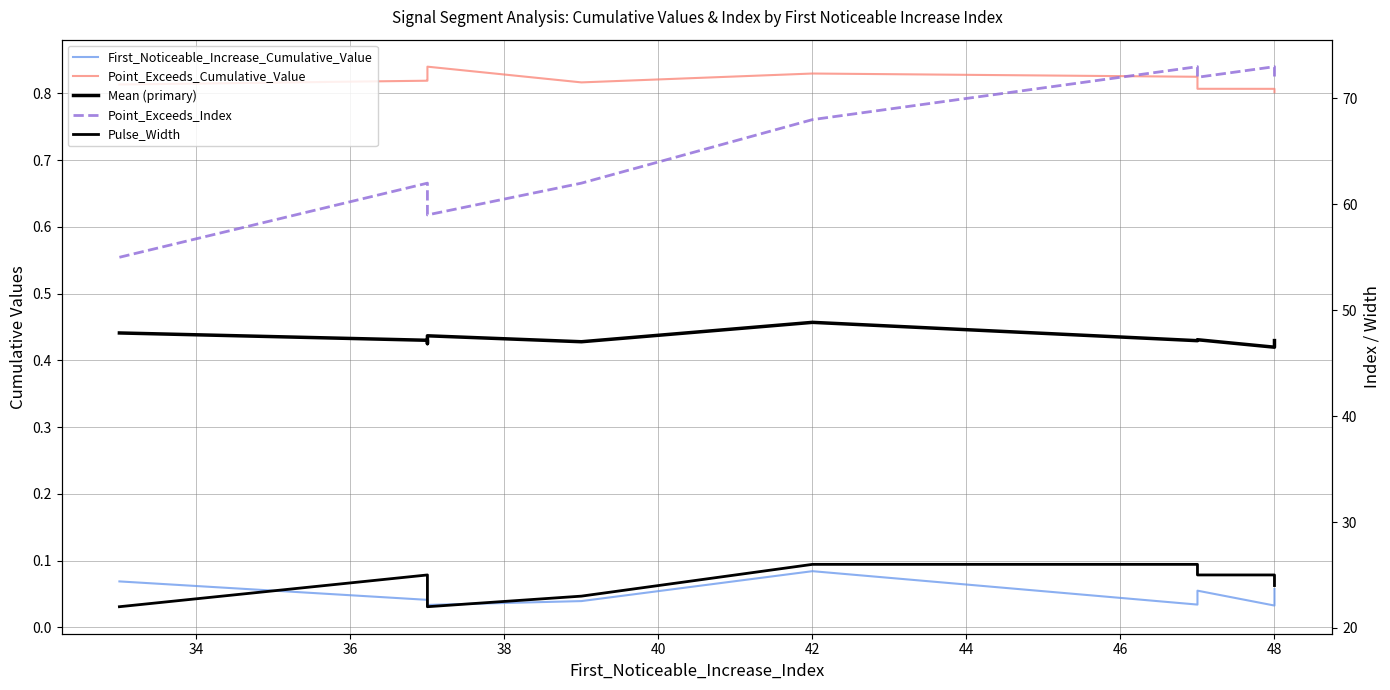

Which series has the widest spread of values?

Point_Exceeds_Index